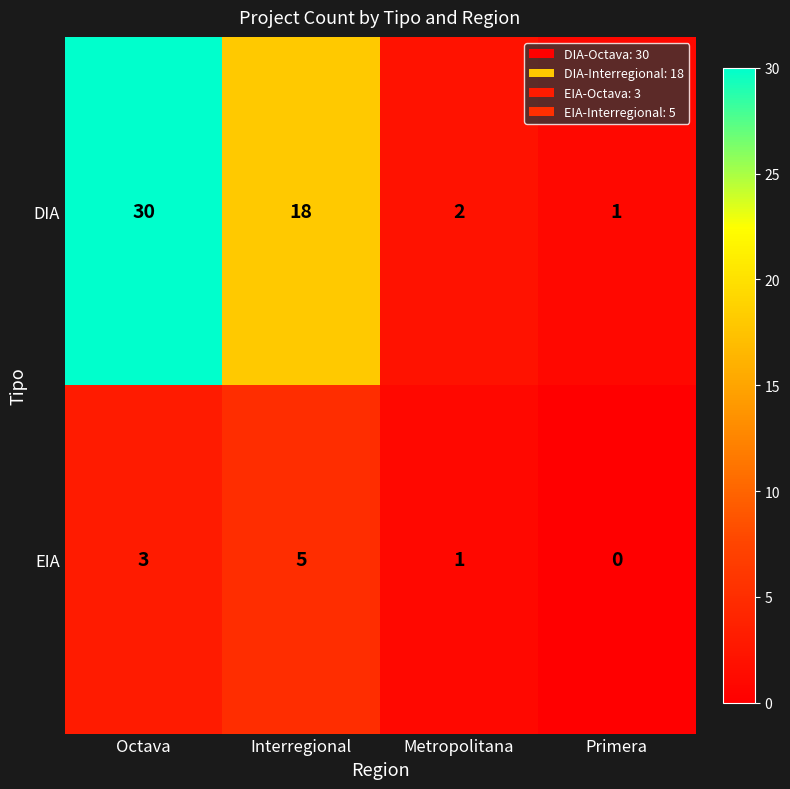

Which series changed the most between Interregional and Primera?

DIA